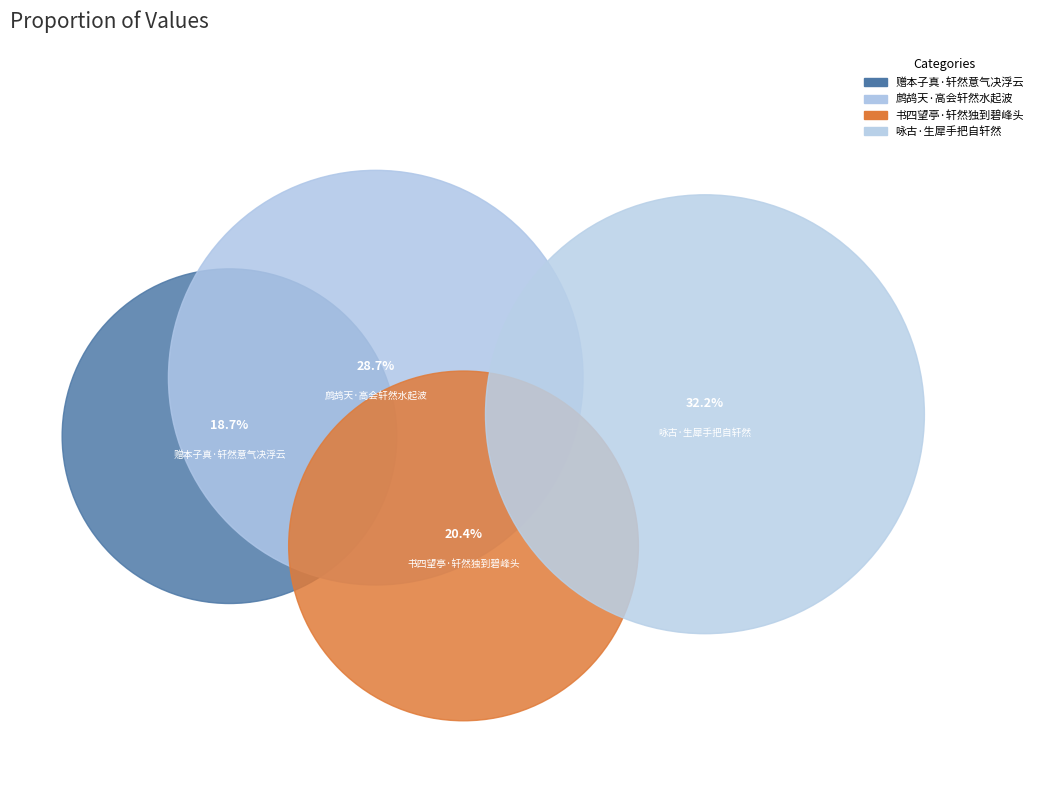

What percentage is the 赠本子真·轩然意气决浮云 slice, to the nearest percent?

19%